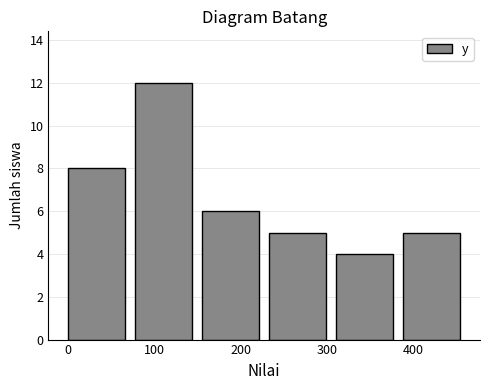

Over which range of the x-axis is the bar tallest?

80 to 160